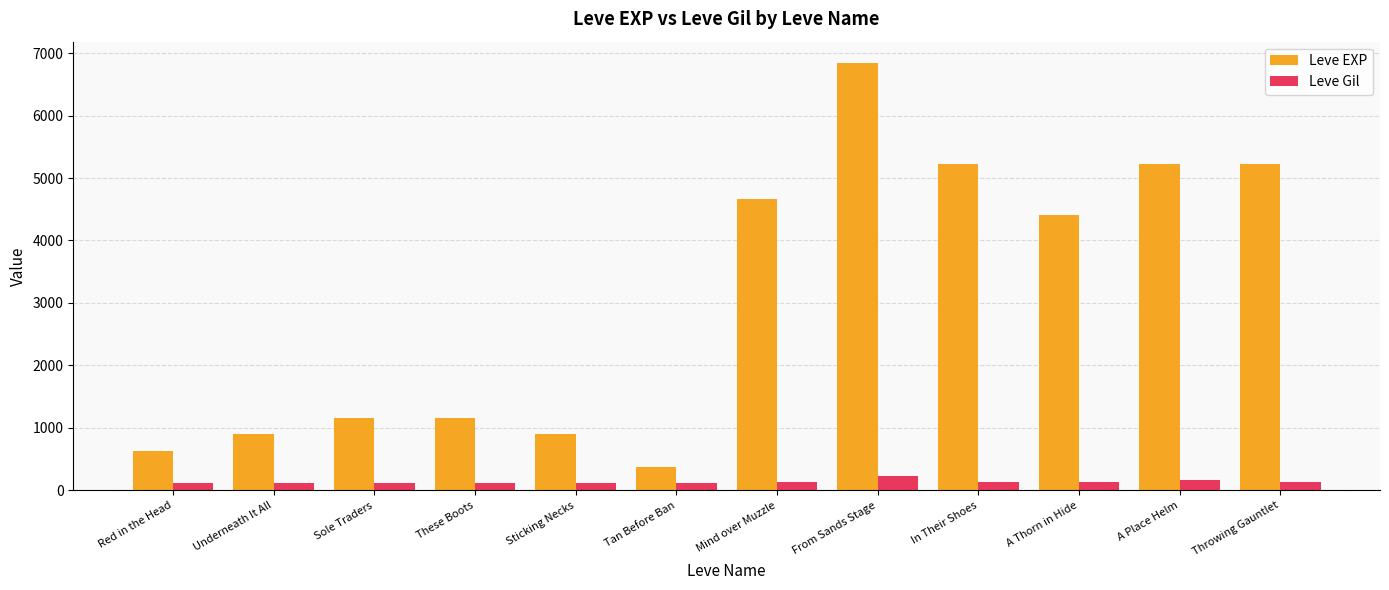

What is the average value of the Leve EXP series?

3058